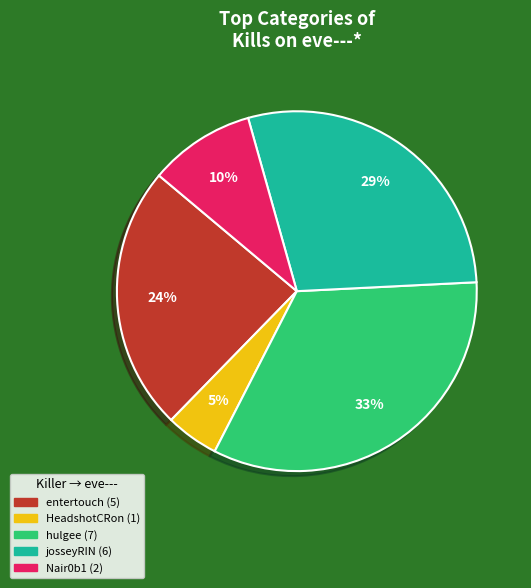

To the nearest percent, what is the average slice percentage?

20%